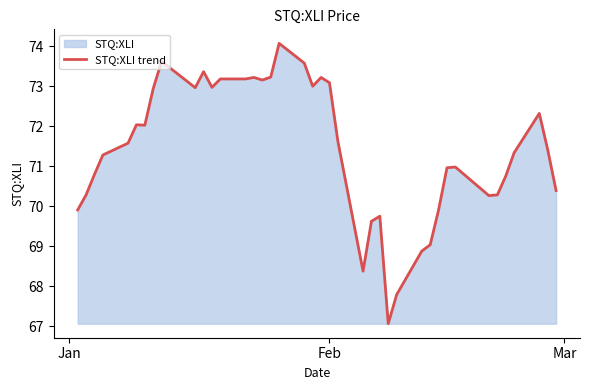

What is the average value?

71.4